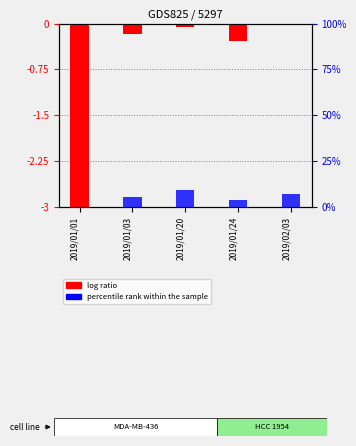

Reading right to left, what are all the values shown in this chart?

log ratio: 0.0	-0.3	-0.1	-0.2	-3.0
percentile rank within the sample: 7.4	3.7	9.3	5.6	0.0